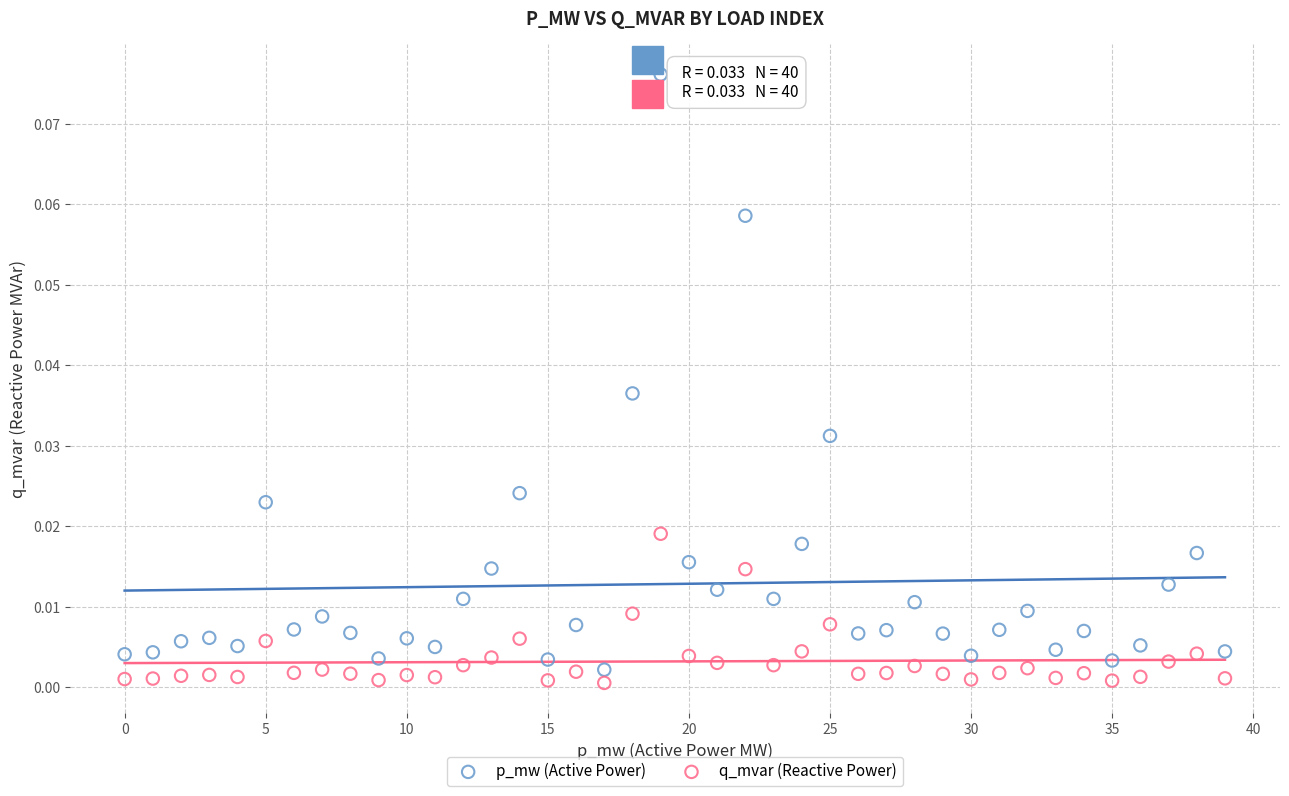

What are all the series names shown in the legend?

p_mw (Active Power), q_mvar (Reactive Power)